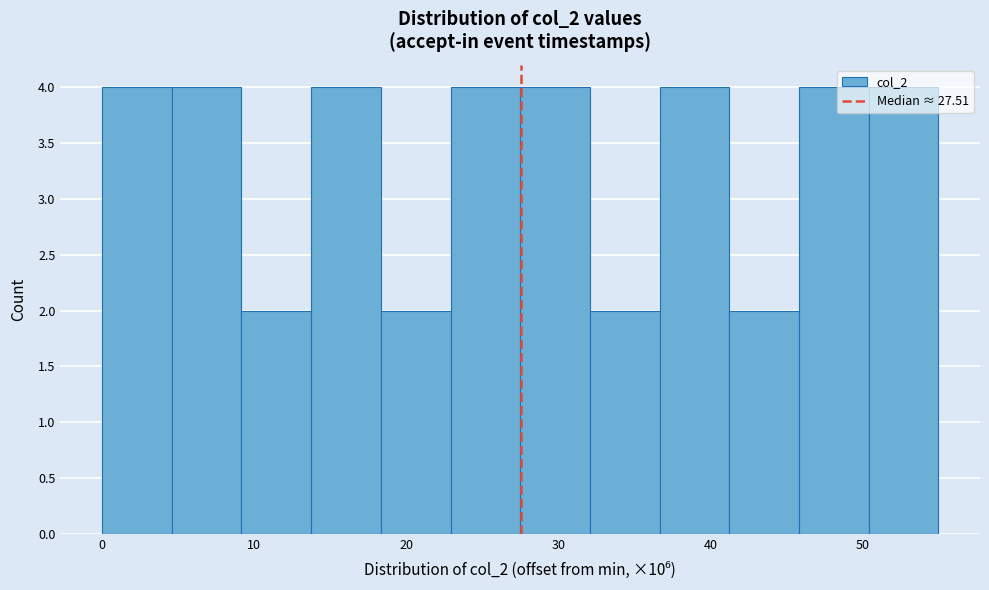

Reading left to right, list every bar in this chart as the range it spans on the x-axis followed by its height. Neither the bar edges nor the heights are printed on the chart, so give them approximately, as read against the axes.

0 to 5: 4
5 to 9: 4
9 to 14: 2
14 to 18: 4
18 to 23: 2
23 to 27: 4
27 to 32: 4
32 to 37: 2
37 to 41: 4
41 to 46: 2
46 to 50: 4
50 to 55: 4